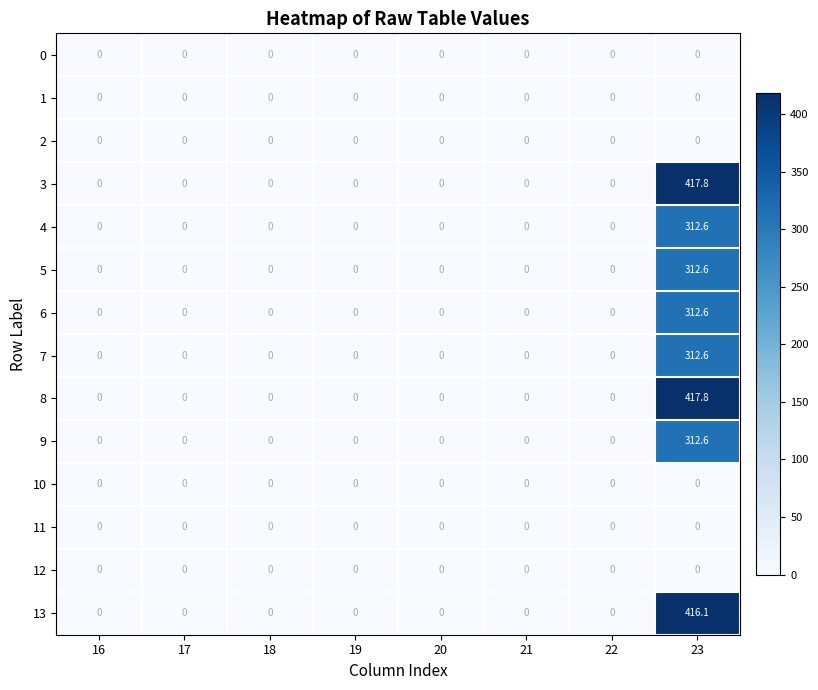

What is the difference between the maximum and minimum values in the 9 series?

312.6